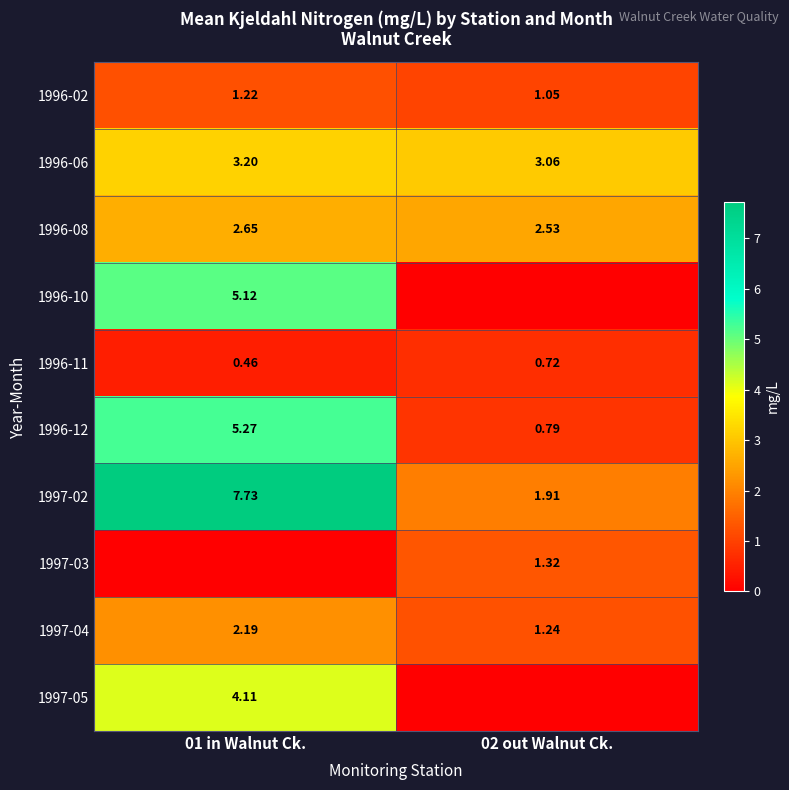

Is the value of 1996-12 at 01 in Walnut Ck. greater than the value of 1996-02 at 01 in Walnut Ck.?

Yes